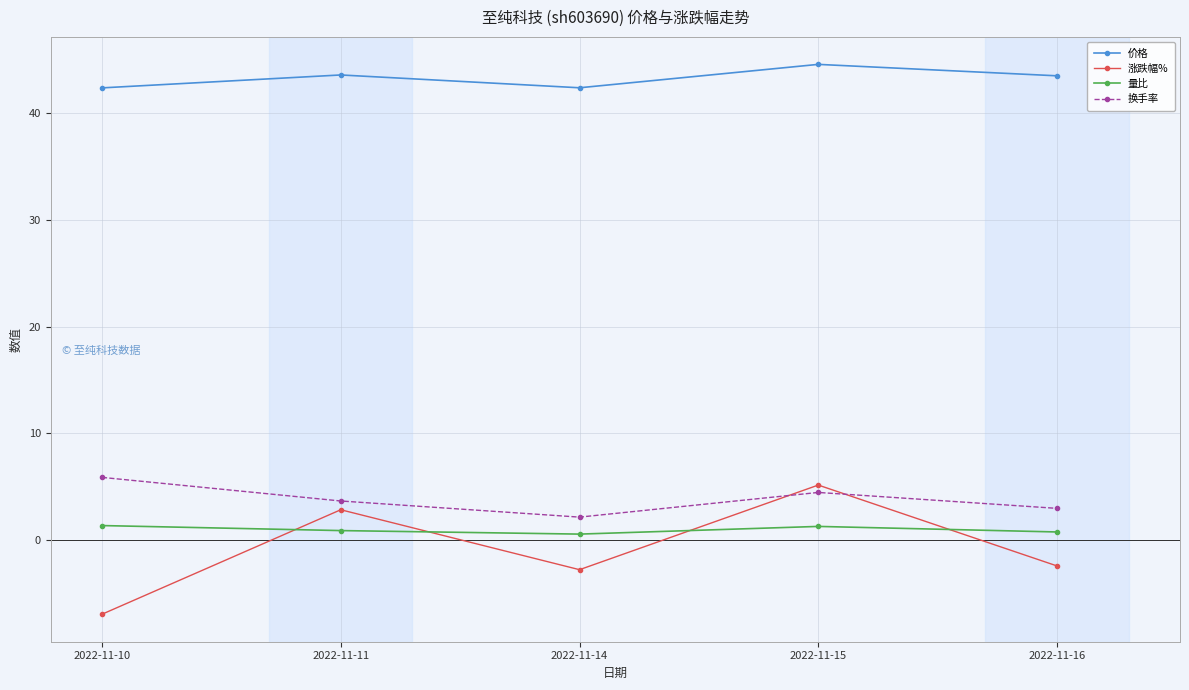

What is the smallest value displayed?

-6.9